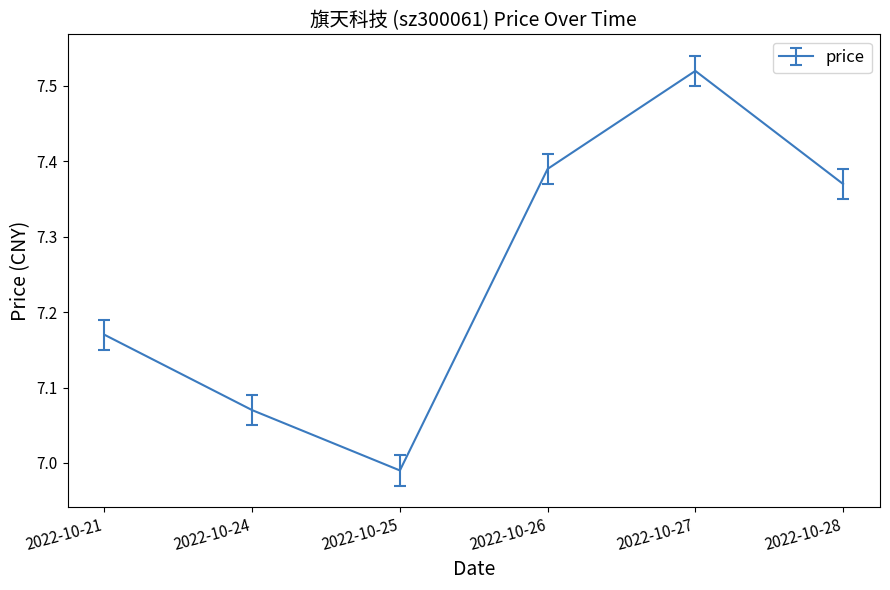

Which label corresponds to the smallest value in the chart?

2022-10-25